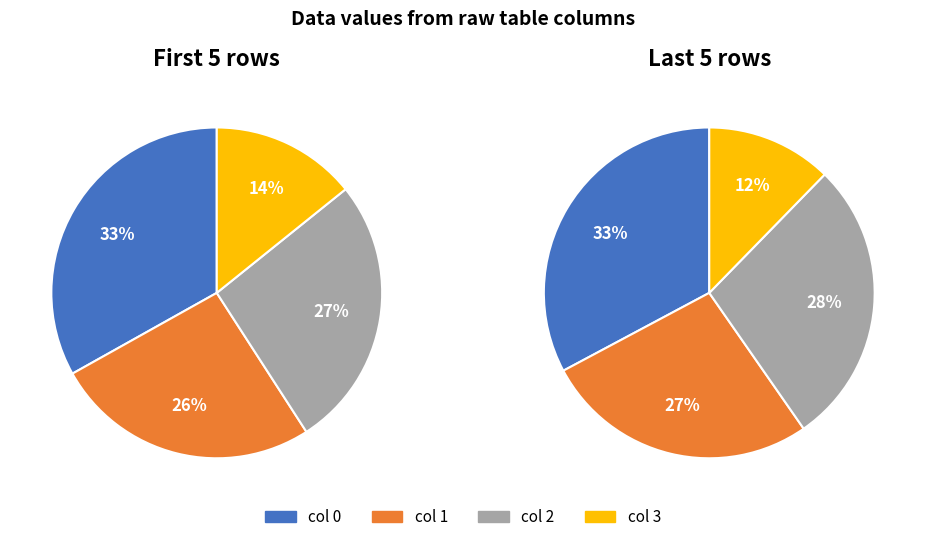

Is there any slice that represents more than half of the pie?

No